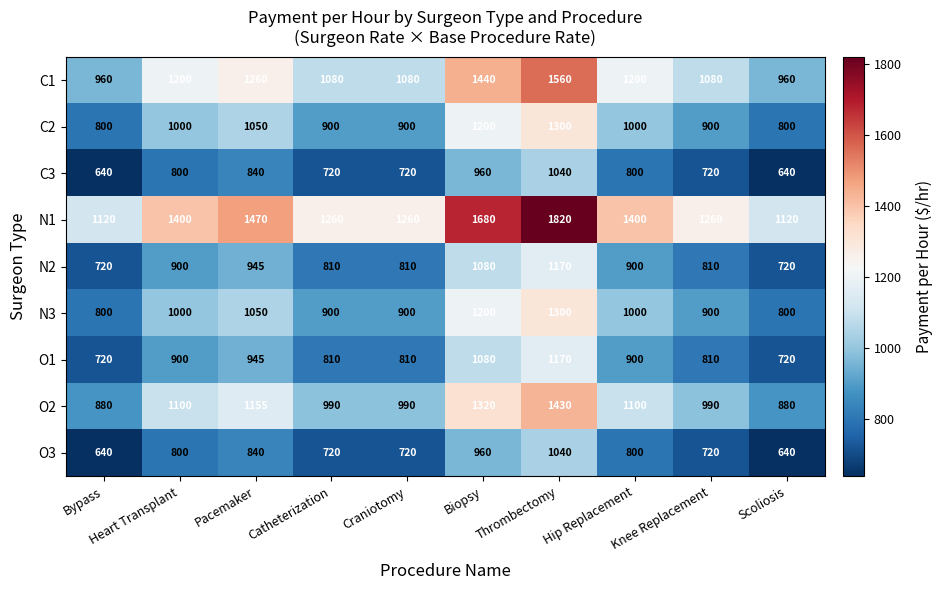

The N2 series shows 395 at Bypass. True or false?

False